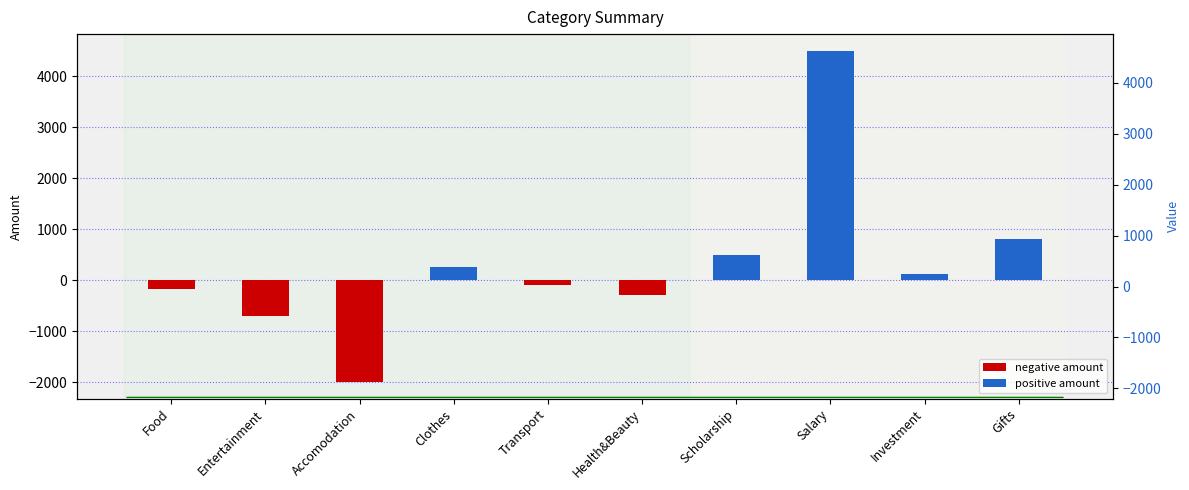

Rank the categories by value from lowest to highest.

Accomodation, Entertainment, Health&Beauty, Food, Transport, Investment, Clothes, Scholarship, Gifts, Salary